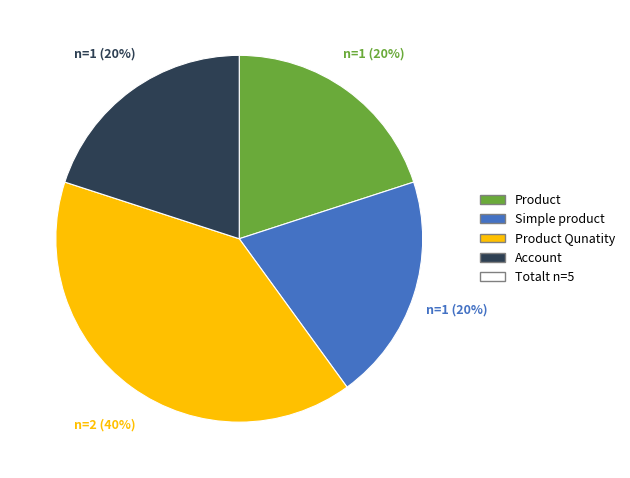

Does any single category account for the majority?

No